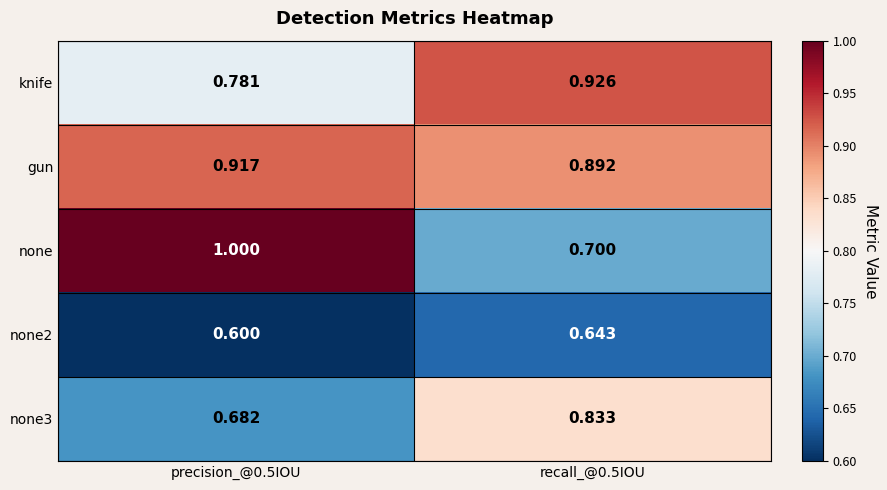

Which series has the largest total across all categories?

gun